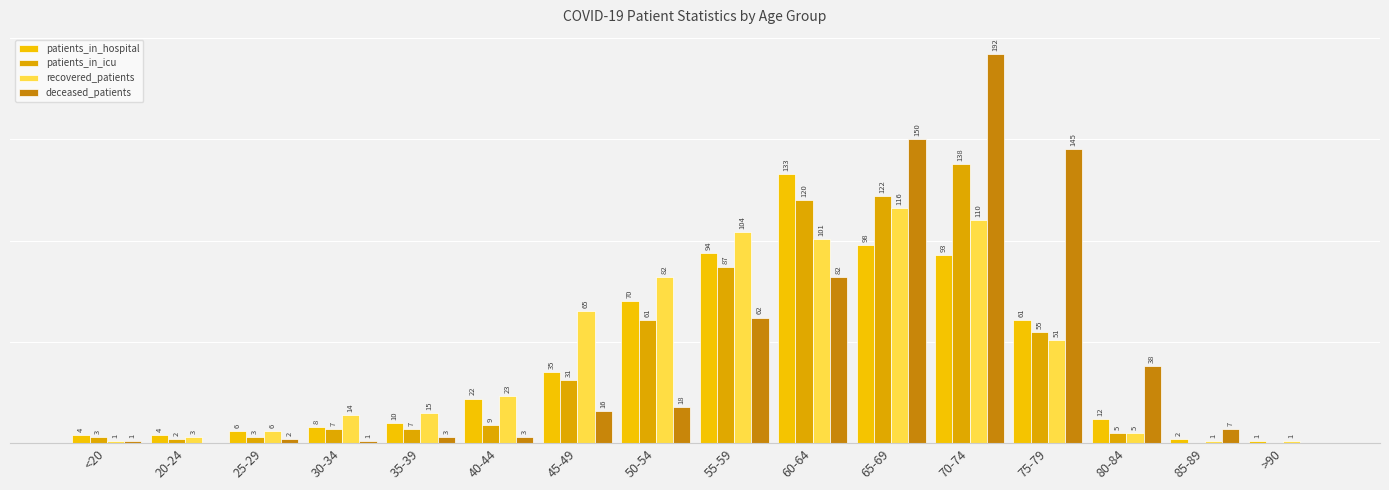

At how many categories does at least one series exceed 87?

5